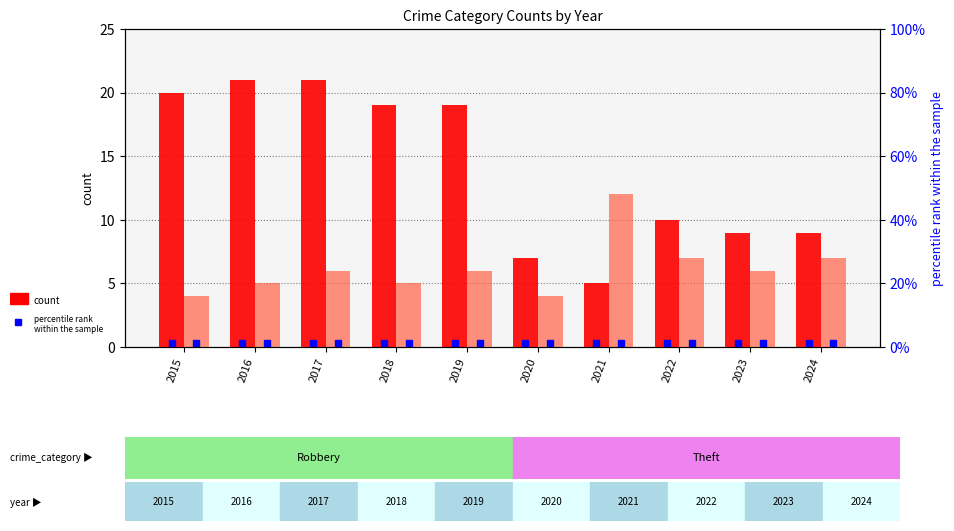

True or false: Theft has a value of 3 at 2020.

False